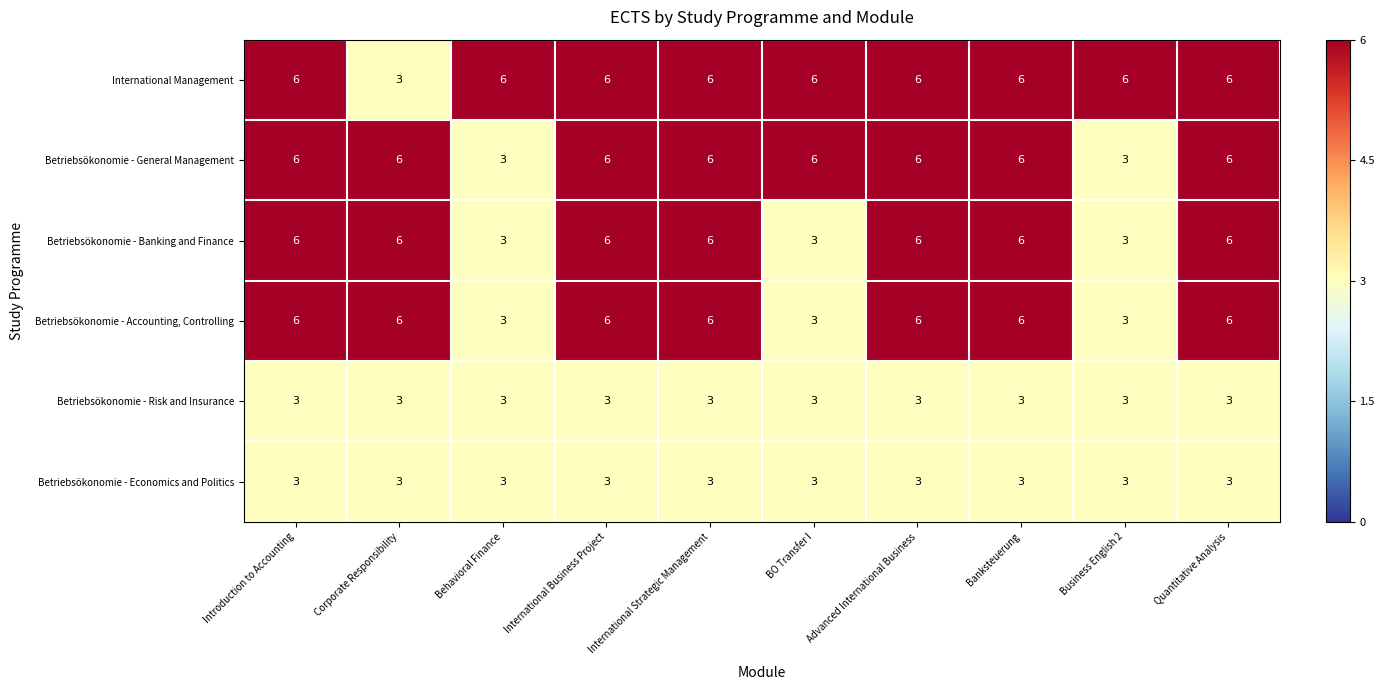

What is the lowest value of the Betriebsökonomie - Accounting, Controlling series?

3